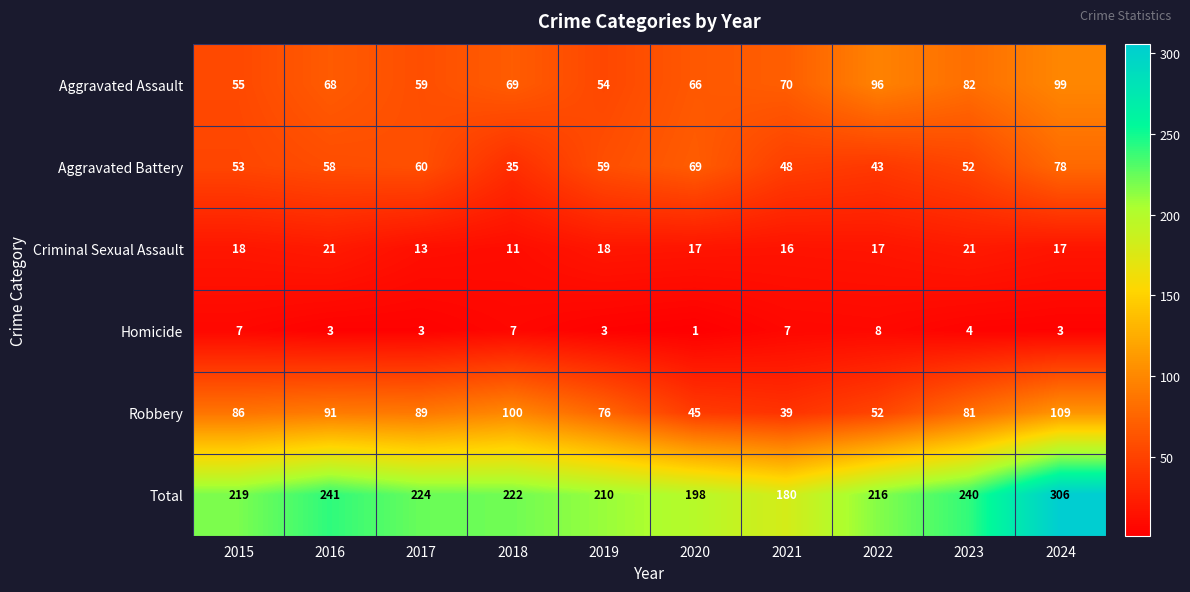

How many data points does each series have?

10